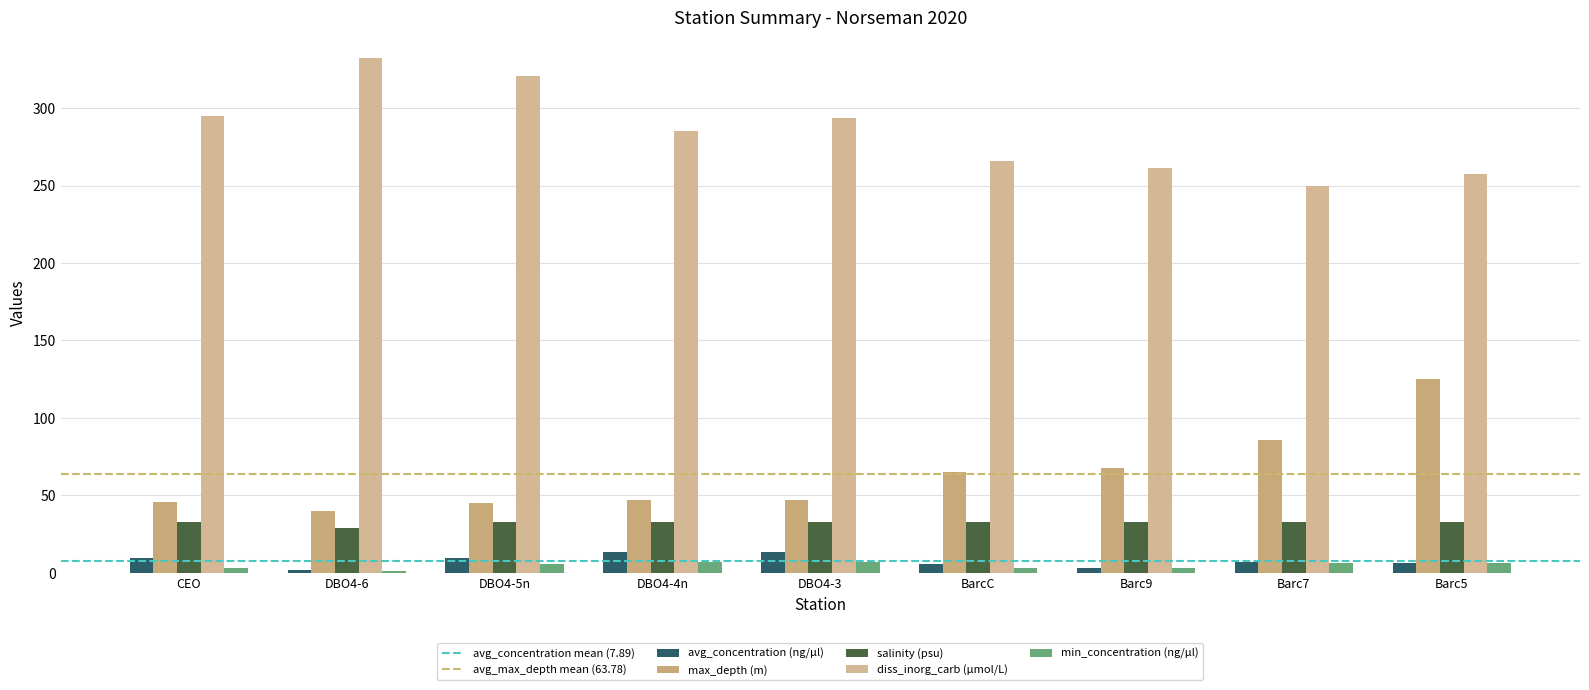

What position from the left is DBO4-6?

2